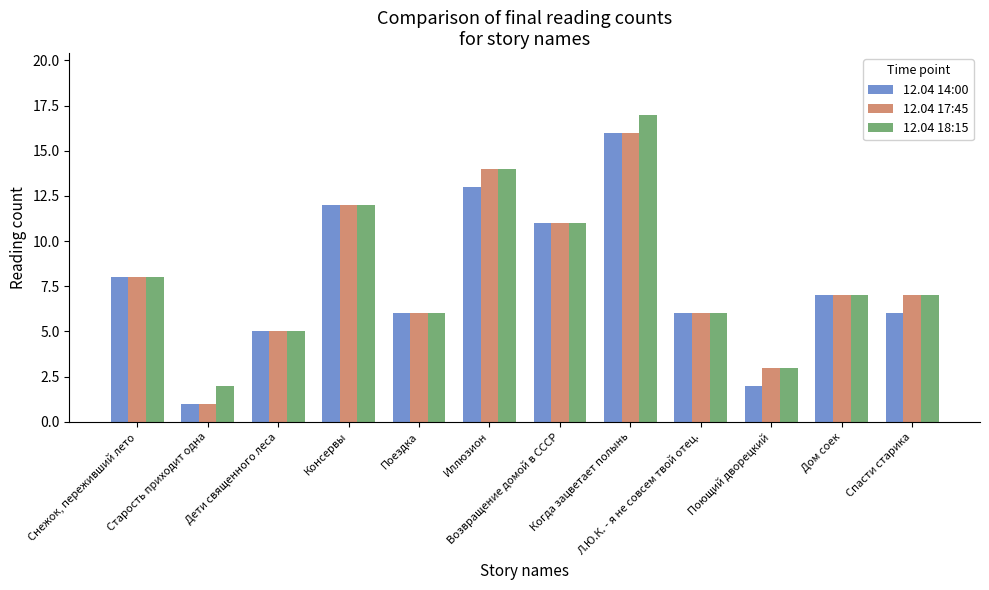

What is the average value of the 12.04 14:00 series?

8